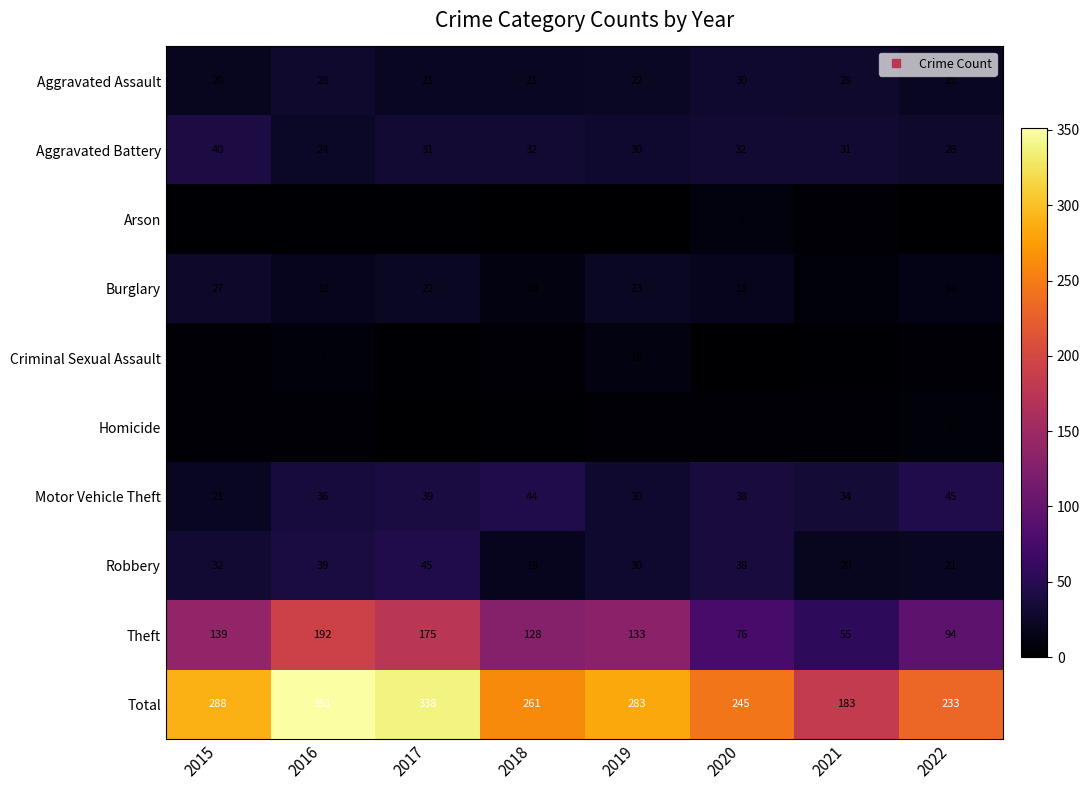

Which label corresponds to the largest value in the chart?

2016